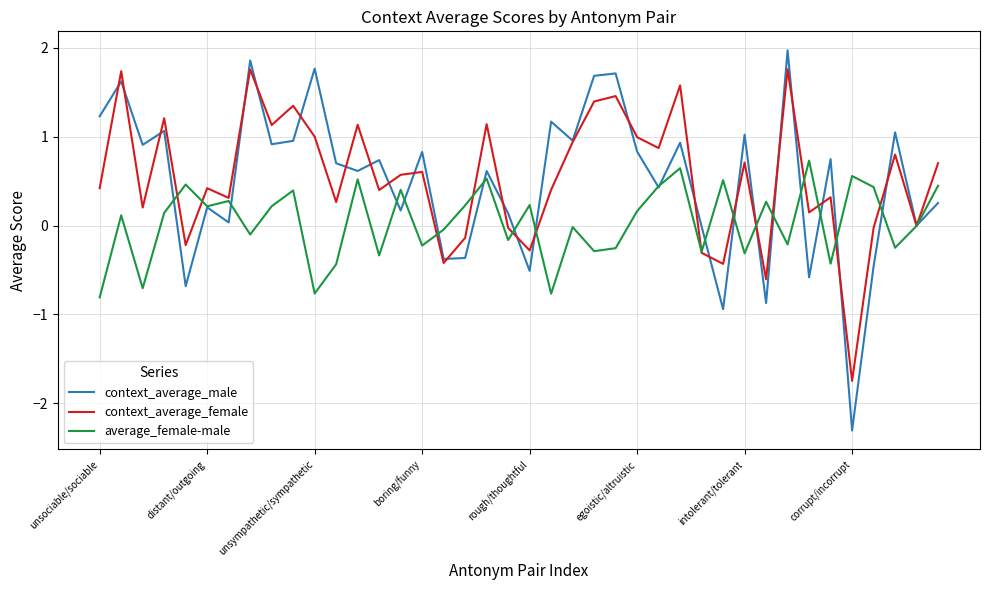

What is the maximum value shown in the chart?

2.0